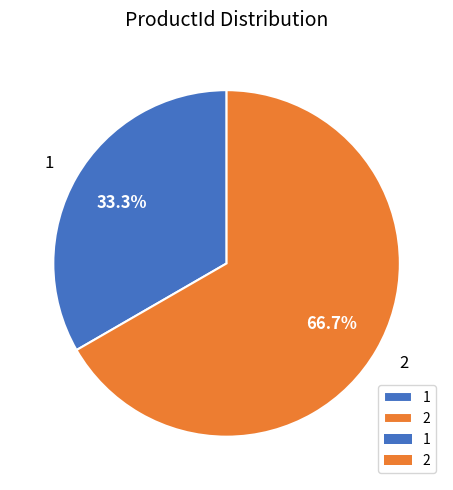

What is the smallest slice in the pie chart?

1